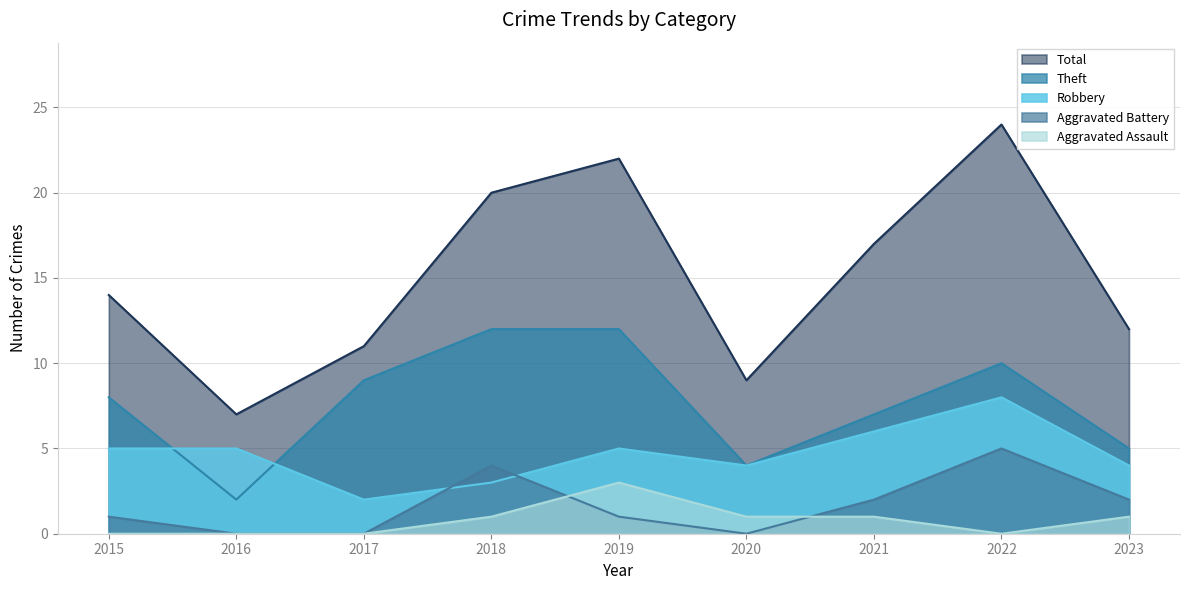

What is the total value across all series at 2020?

18